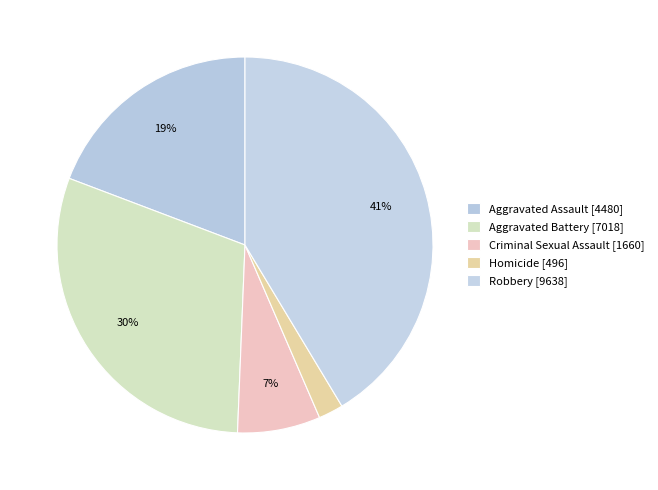

To the nearest percent, what portion does Robbery represent?

41%